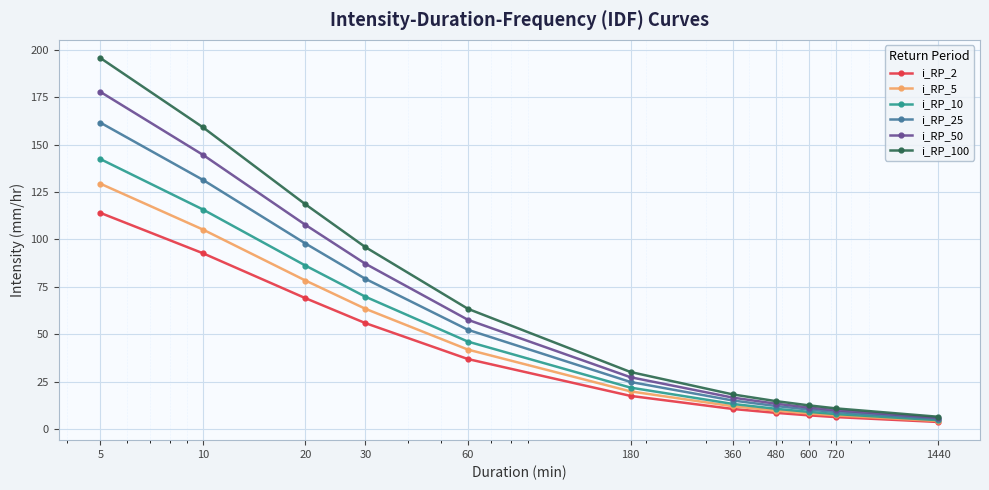

True or false: i_RP_25 has more than 2 interior local peaks.

False